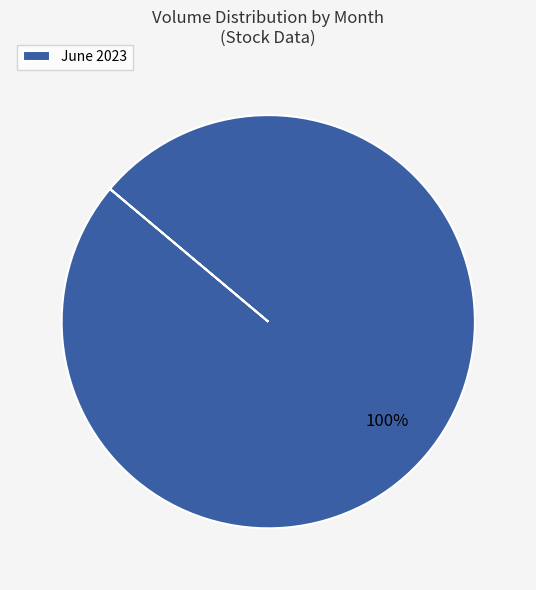

Count the number of slices in the pie.

1